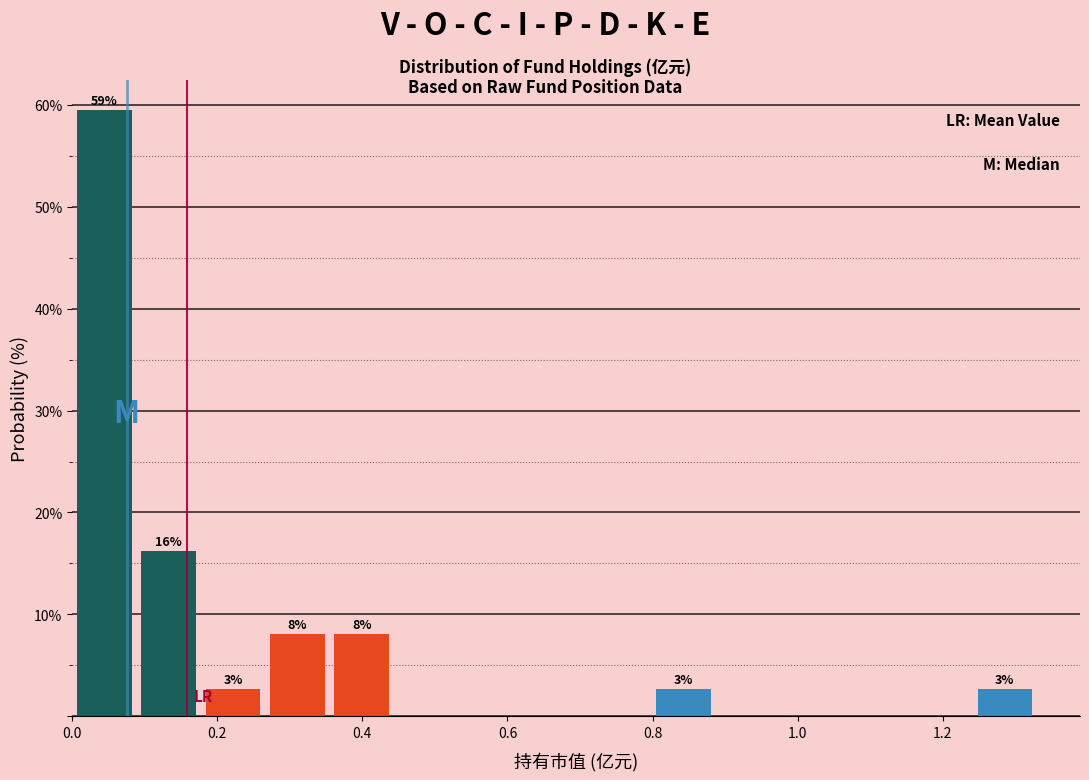

Over which range of the x-axis is the bar tallest?

0.00 to 0.08